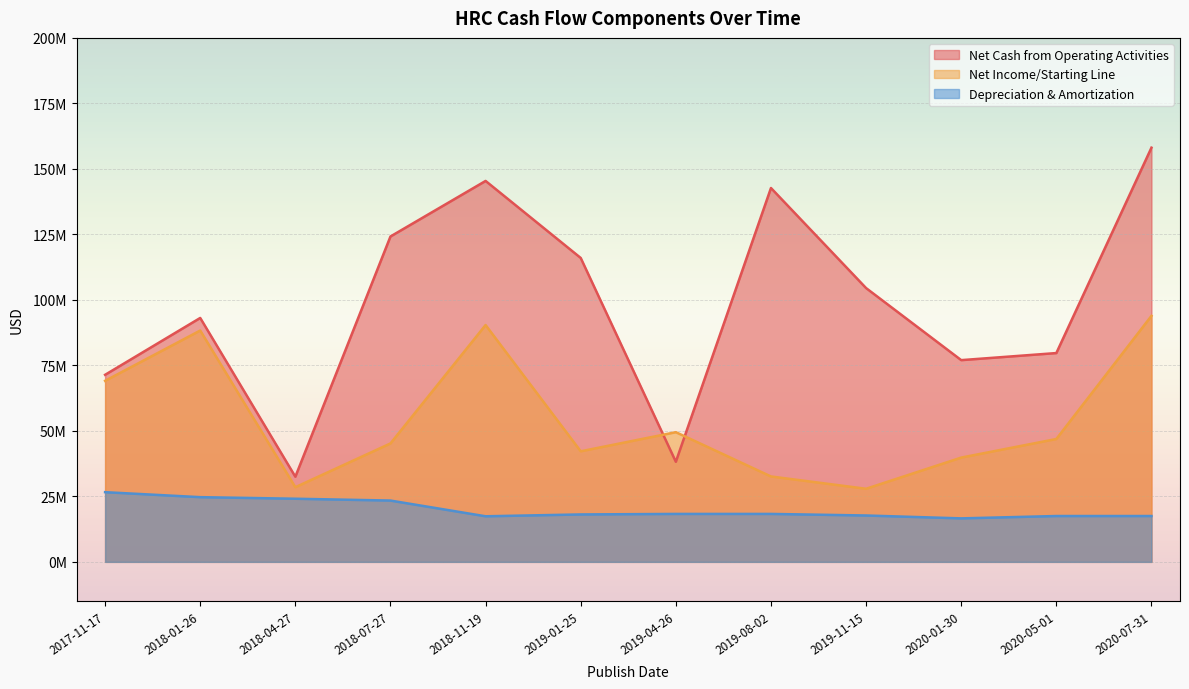

Does the chart display data point markers on the line(s)?

No